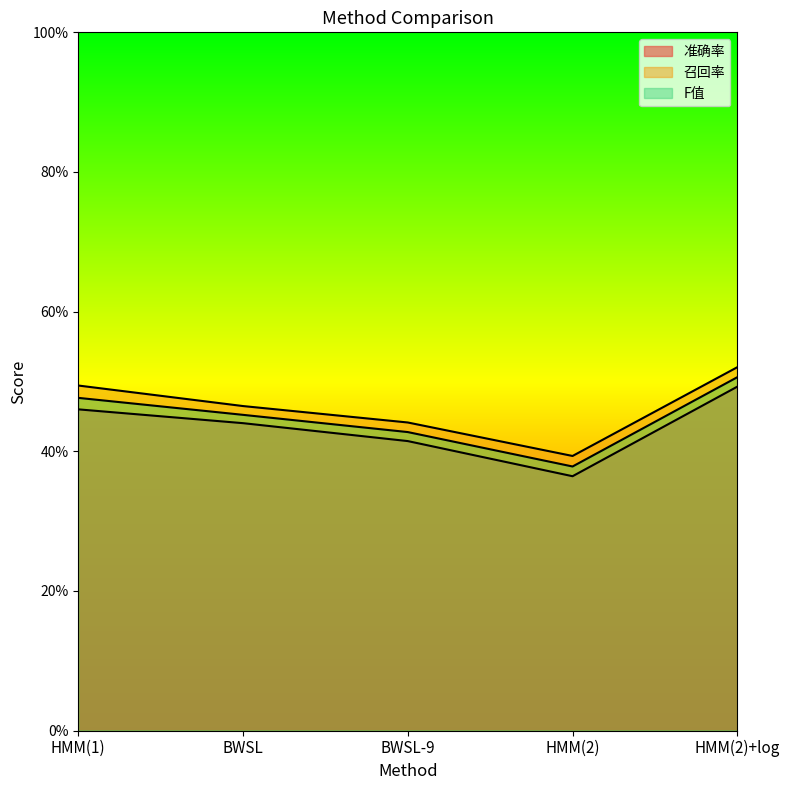

True or false: 准确率 and F值 intersect in this chart.

False